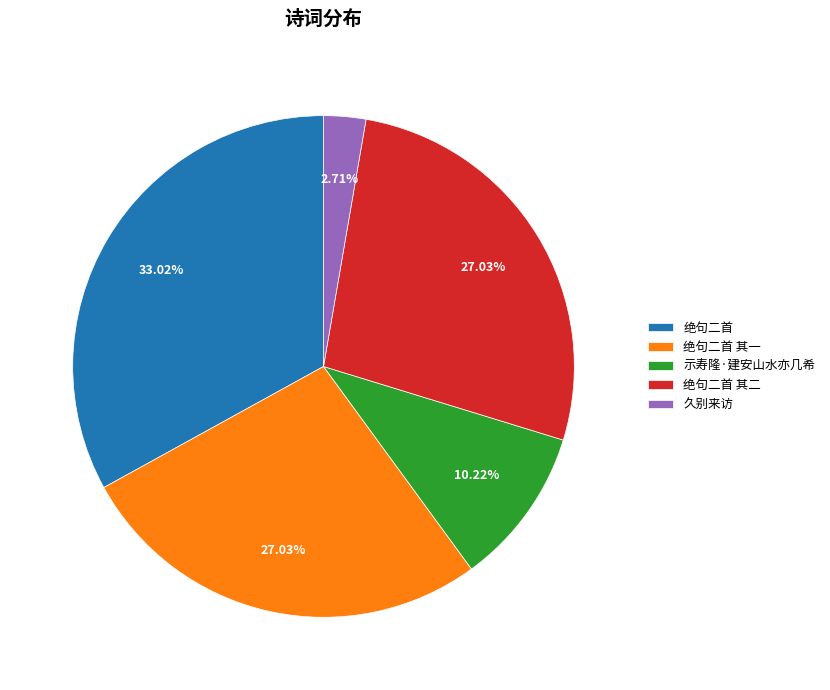

Count the number of slices in the pie.

5